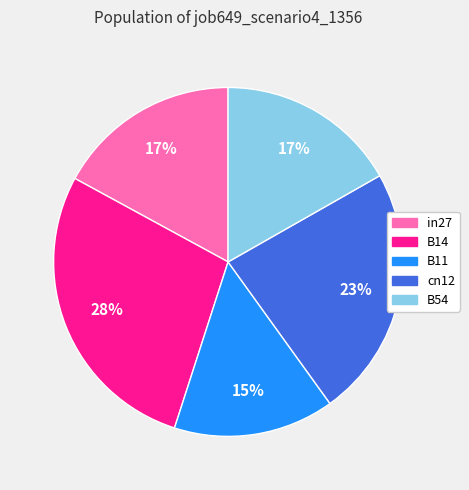

Is there a majority slice in this chart?

No